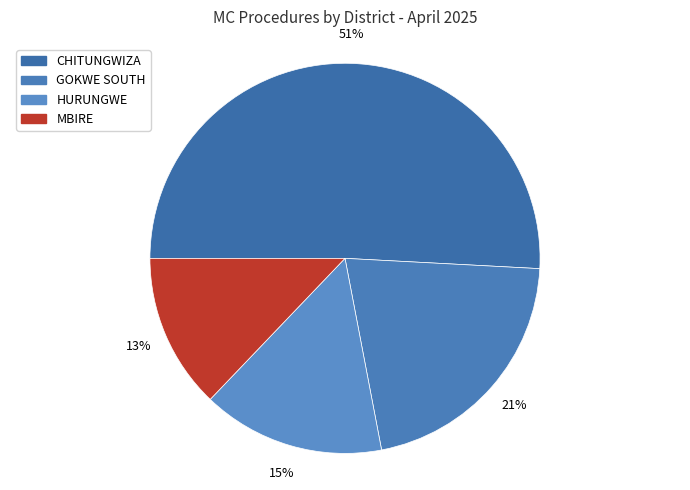

Combined, do MBIRE and HURUNGWE account for over 50%?

No